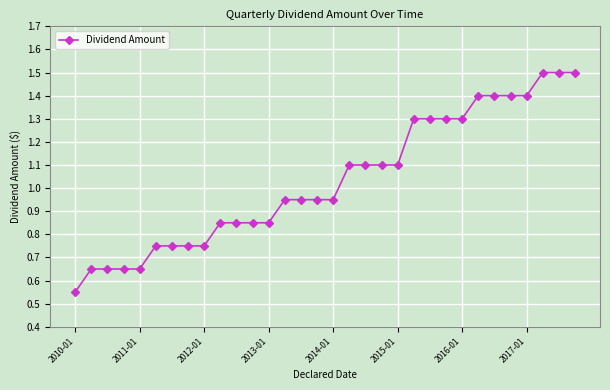

What is the greatest value displayed?

1.5